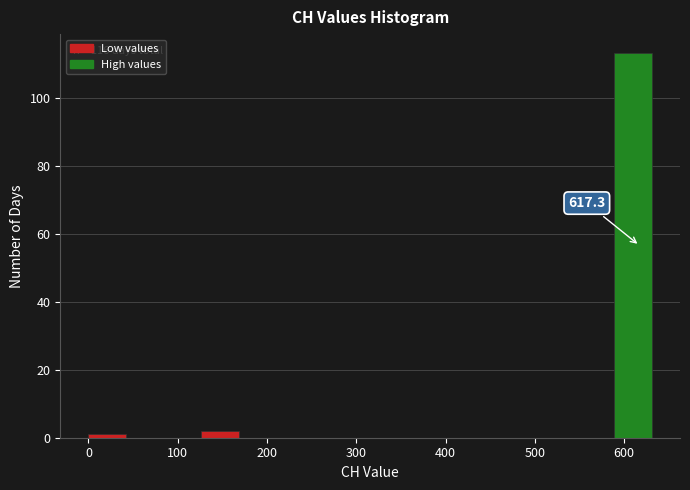

Over which range of the x-axis is the bar tallest?

590 to 630